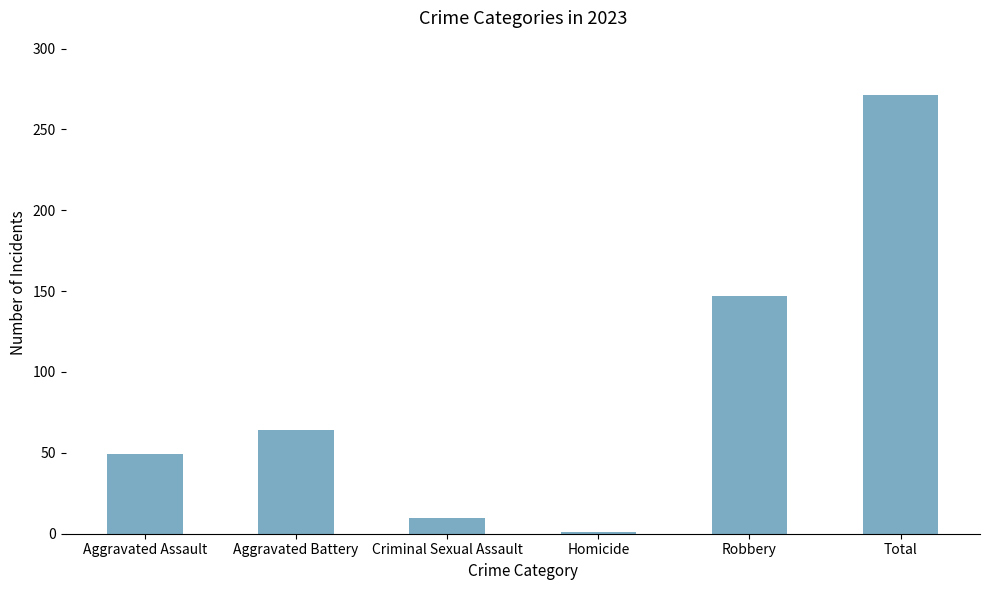

Where is the data nearest to the value 136?

Robbery